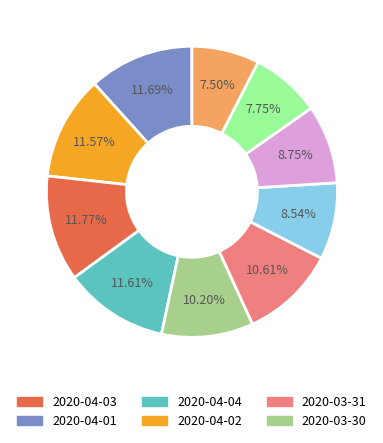

Is there a majority slice in this chart?

No